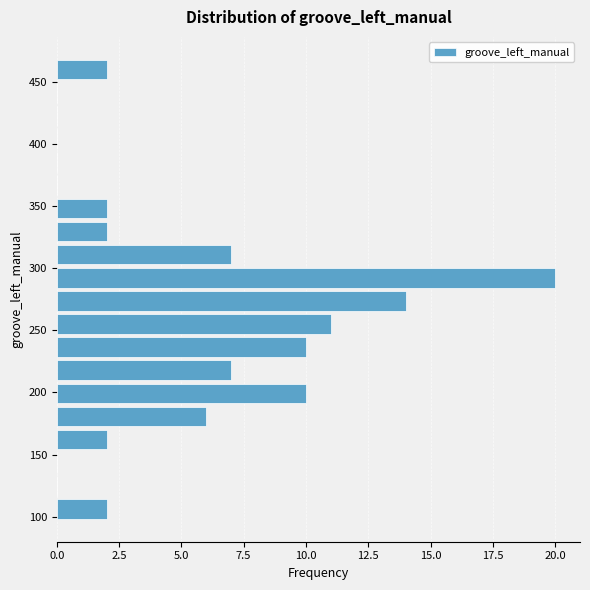

Read against the y-axis, roughly where is the centre of the longest bar?

290